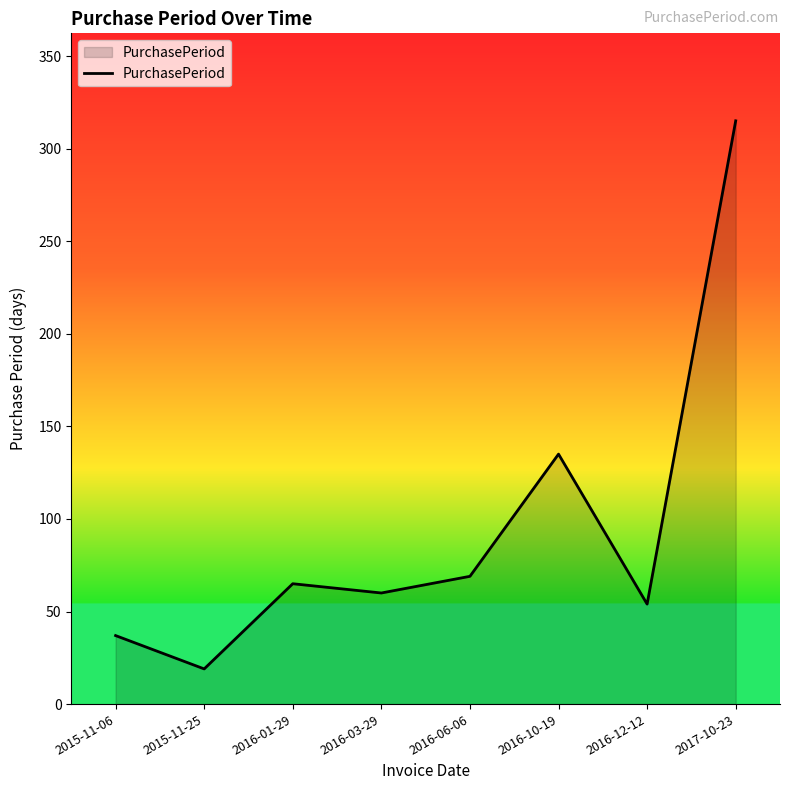

At which category does the data reach its first local peak?

2016-01-29